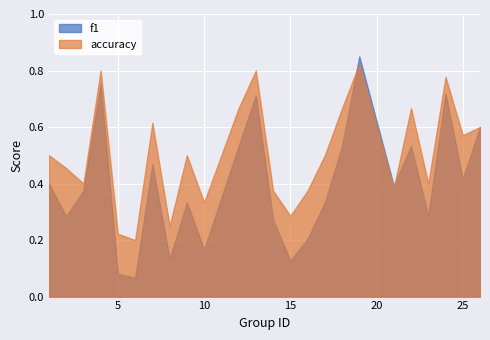

At 18, list the series in order from largest to smallest.

accuracy, f1